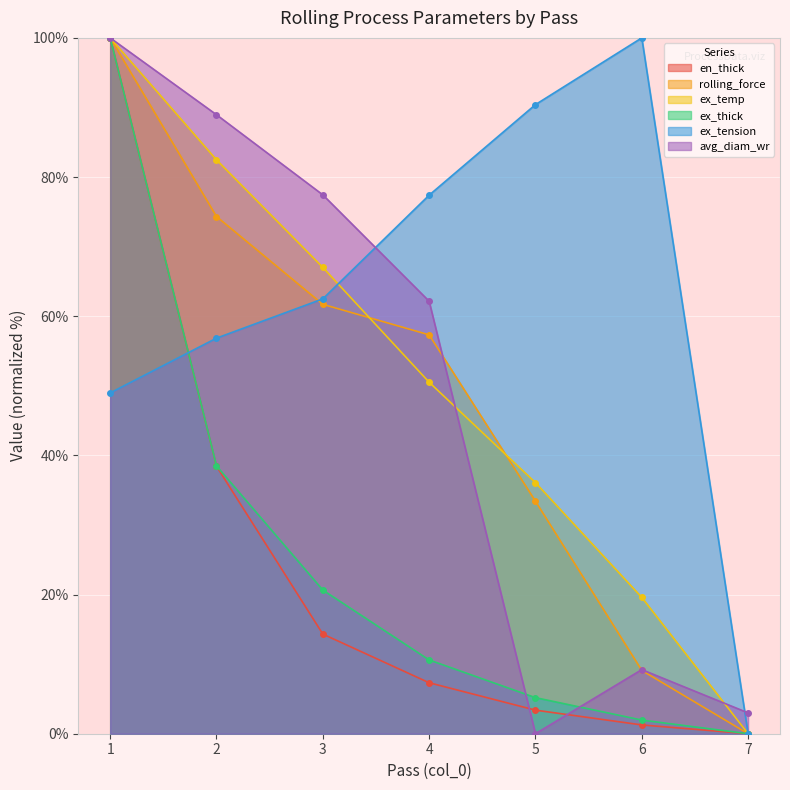

What is the difference between the highest and lowest values at 3?

63.1